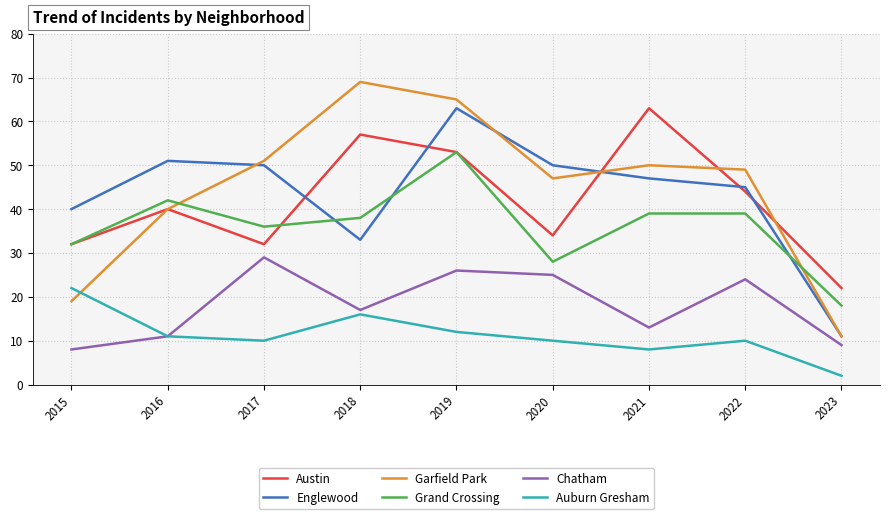

Which series has the widest spread of values?

Garfield Park